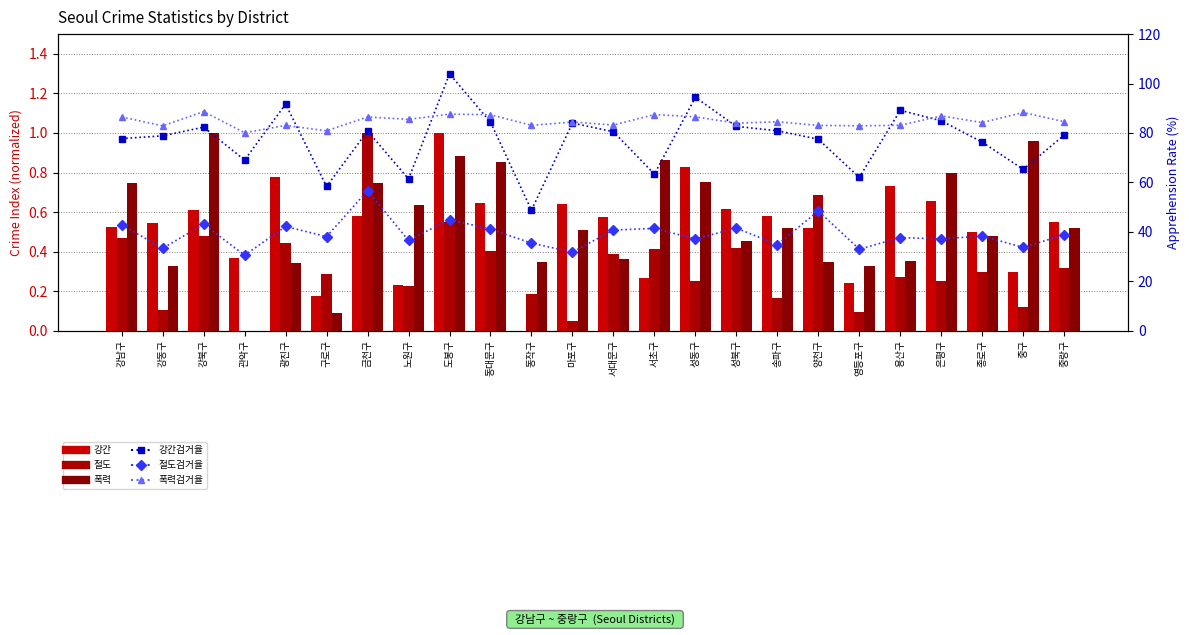

List the series in order of their peak value, lowest first.

절도, 강간, 폭력, 절도검거율, 폭력검거율, 강간검거율